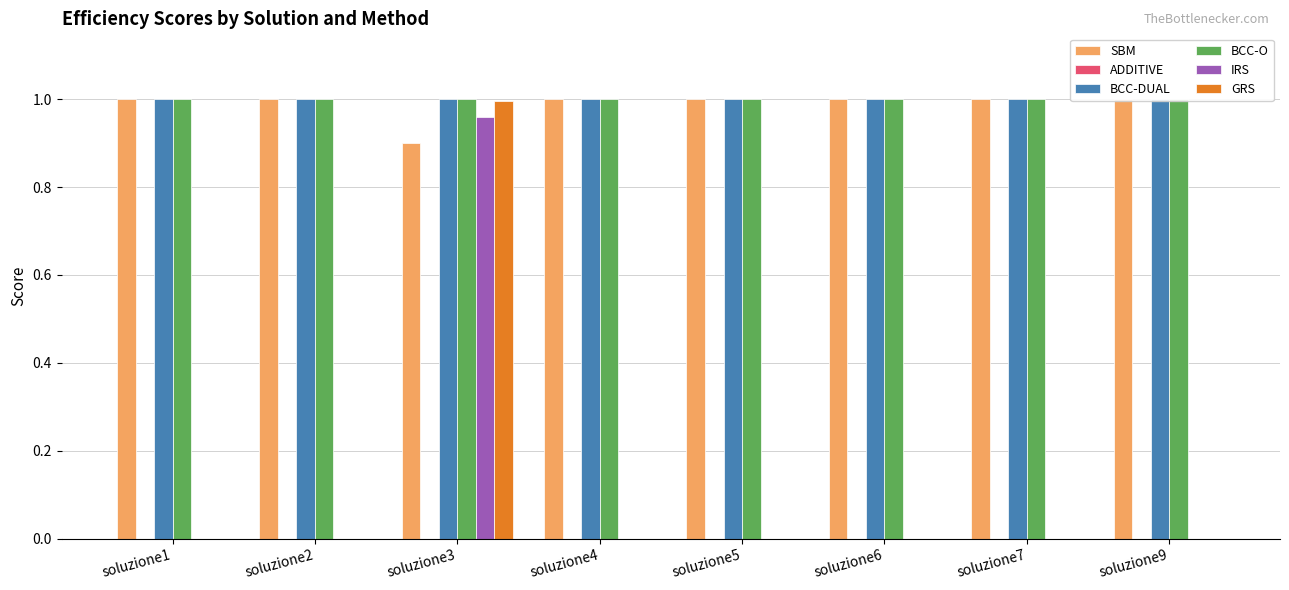

Which series has the largest total across all categories?

BCC-DUAL